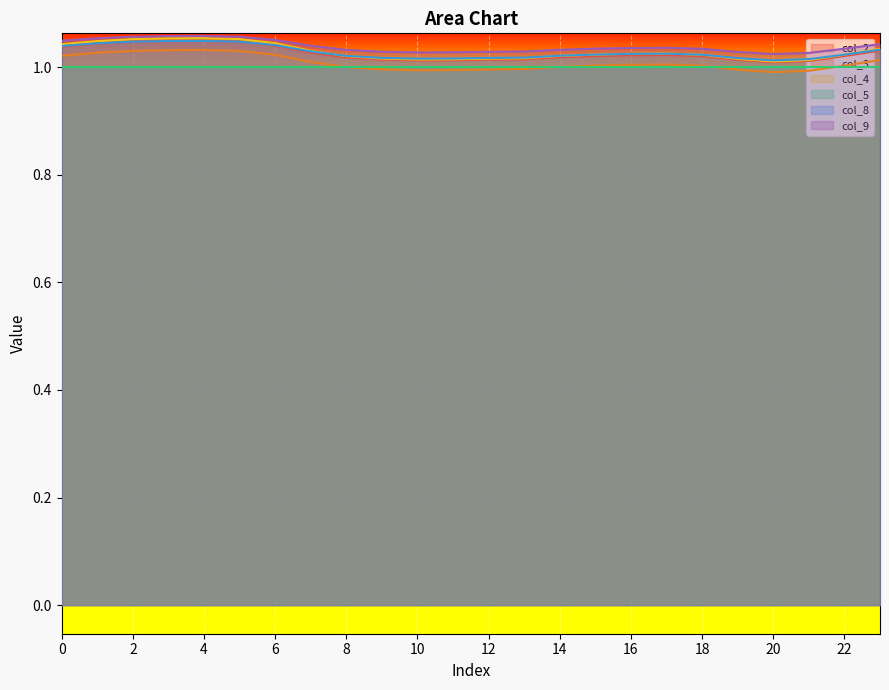

Between 21 and 23, which series saw the biggest shift?

col_4